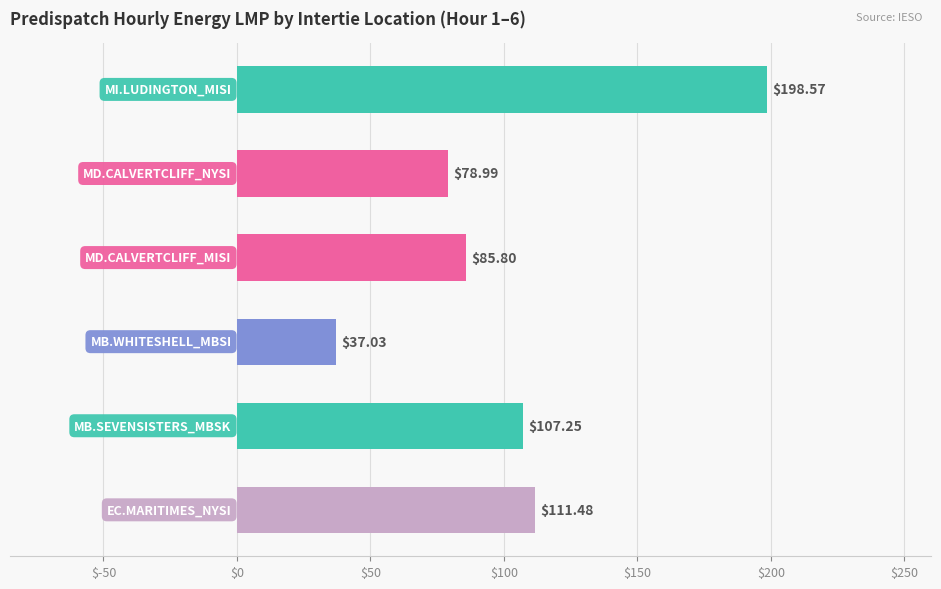

What is the difference between the maximum and second lowest values?

119.6